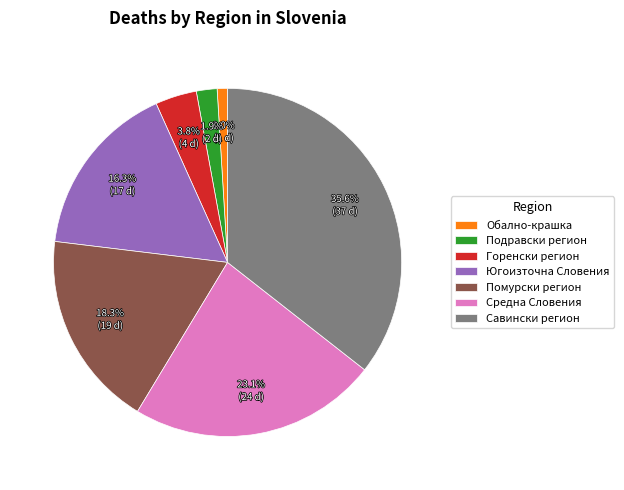

To the nearest percent, what is the difference between the largest and smallest slice percentages?

35%